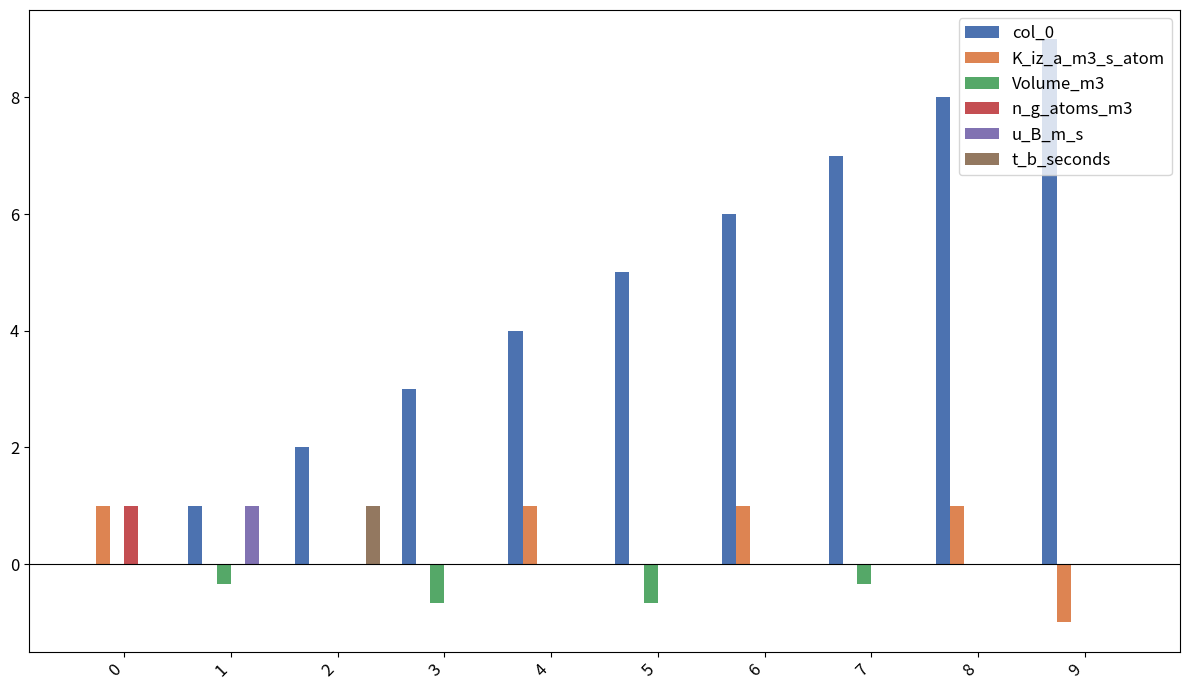

What is the sum of all col_0 values?

45.0